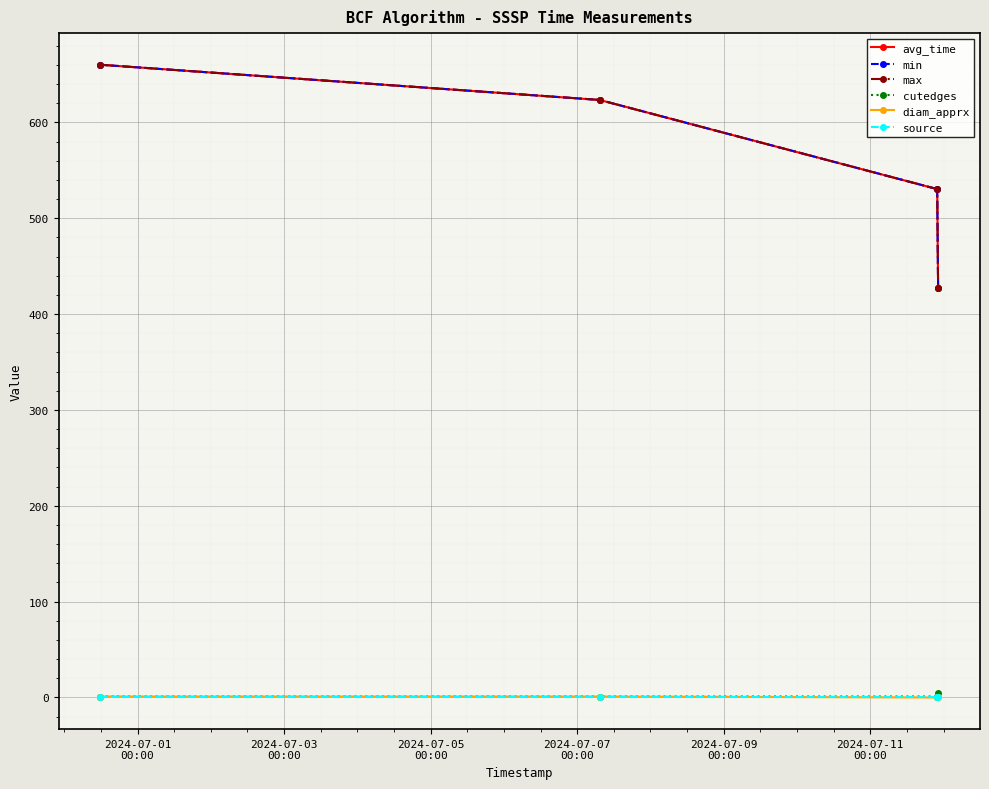

Reading right to left, transcribe all the data shown in this chart.

avg_time: 427.7	530.4	623.4	660.1
min: 427.7	530.4	623.4	660.1
max: 427.7	530.4	623.4	660.1
cutedges: 5.0	1.0	1.0	1.0
diam_apprx: 0.0	0.0	1.0	1.0
source: 0.0	0.0	0.0	0.0